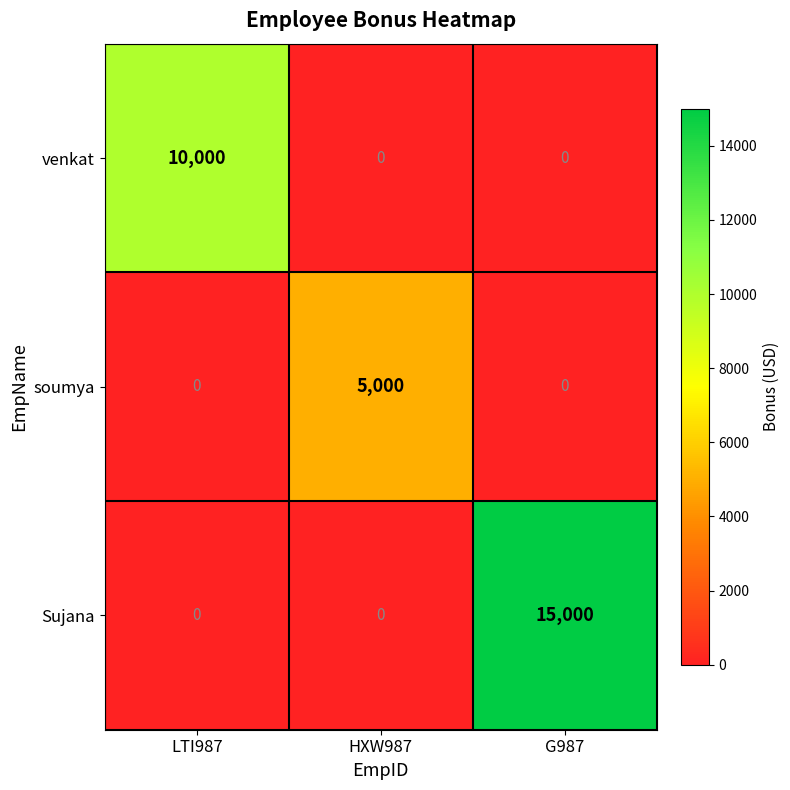

Which label corresponds to the largest value in the chart?

G987